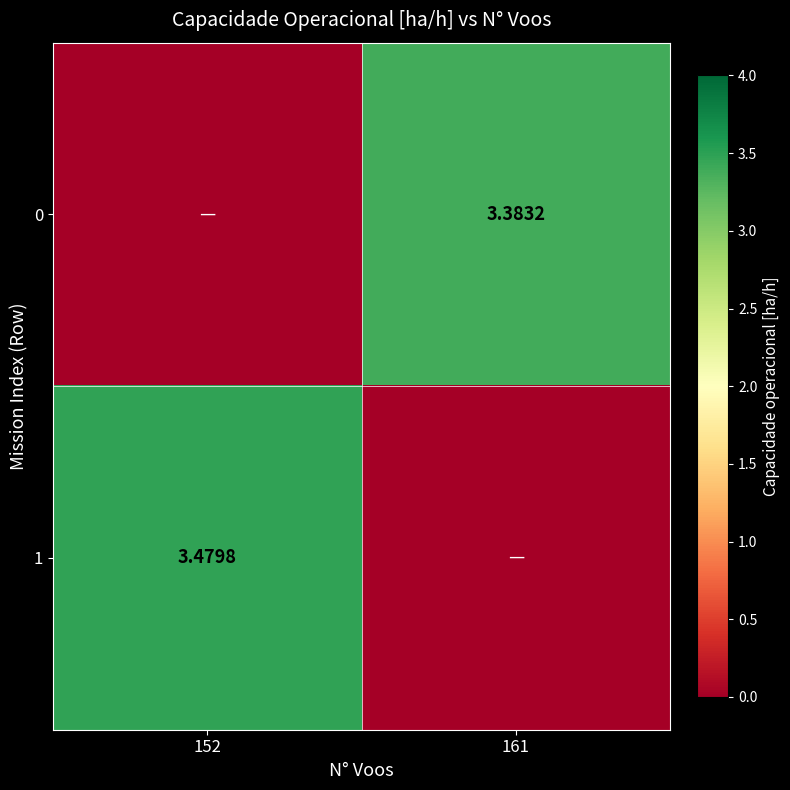

The 1 series shows 3.5 at 152. True or false?

True